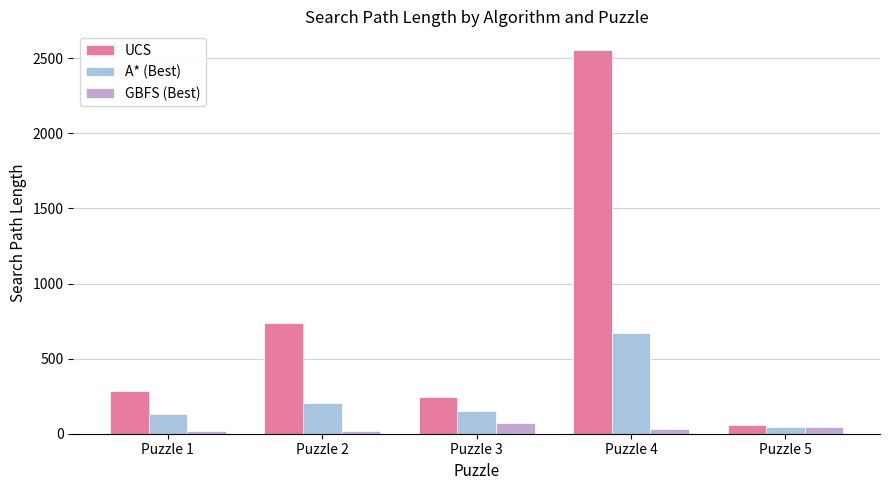

Rank the series by their average value, from highest to lowest.

UCS, A* (Best), GBFS (Best)